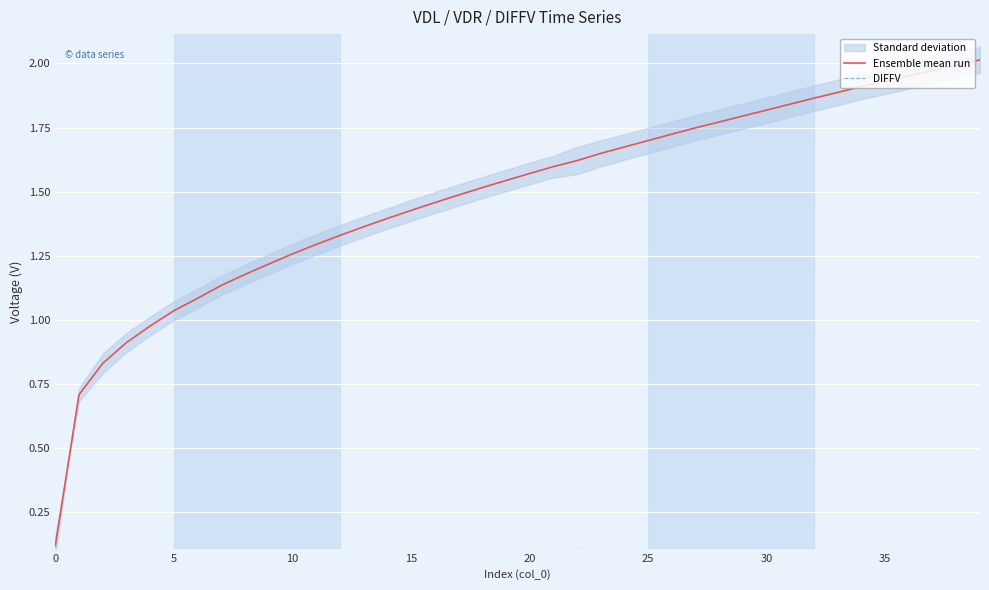

True or false: Ensemble mean run and DIFFV intersect in this chart.

False